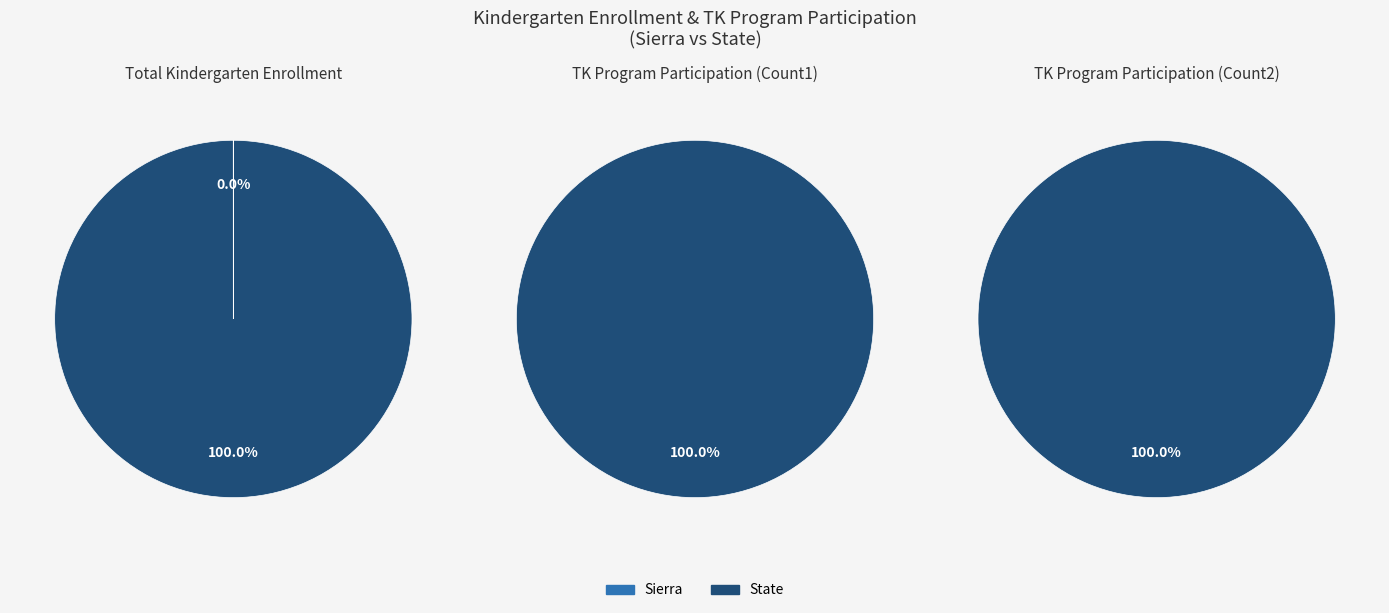

Is Sierra the majority of the pie?

No